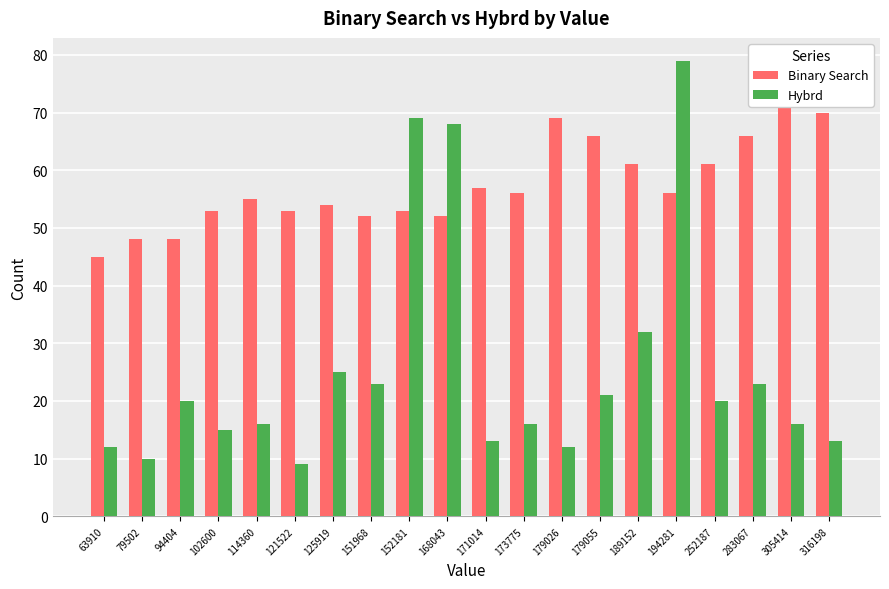

Rank the categories by Binary Search value from lowest to highest.

63910, 79502, 94404, 151968, 168043, 102600, 121522, 152181, 125919, 114360, 173775, 194281, 171014, 189152, 252187, 179055, 283067, 179026, 316198, 305414